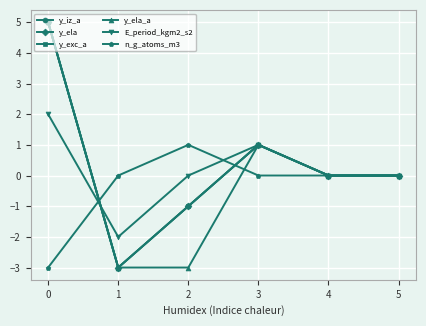

Does the chart have visible grid lines?

Yes